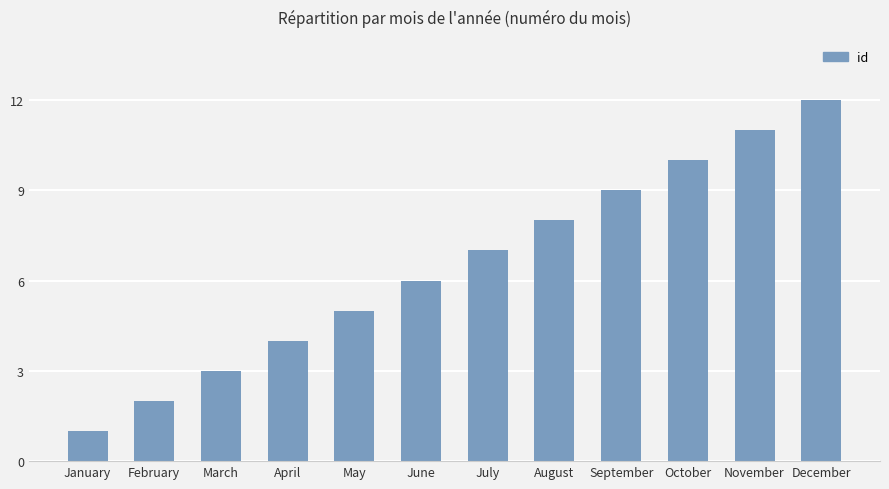

At which label is the value closest to 6?

June